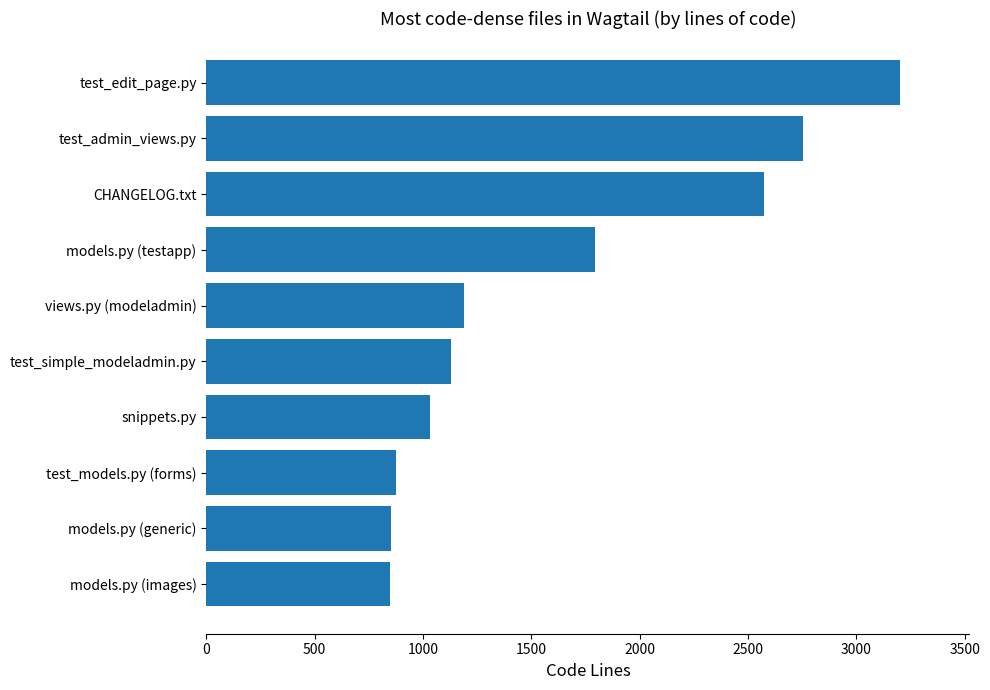

Where is the data nearest to the value 2025?

models.py (testapp)